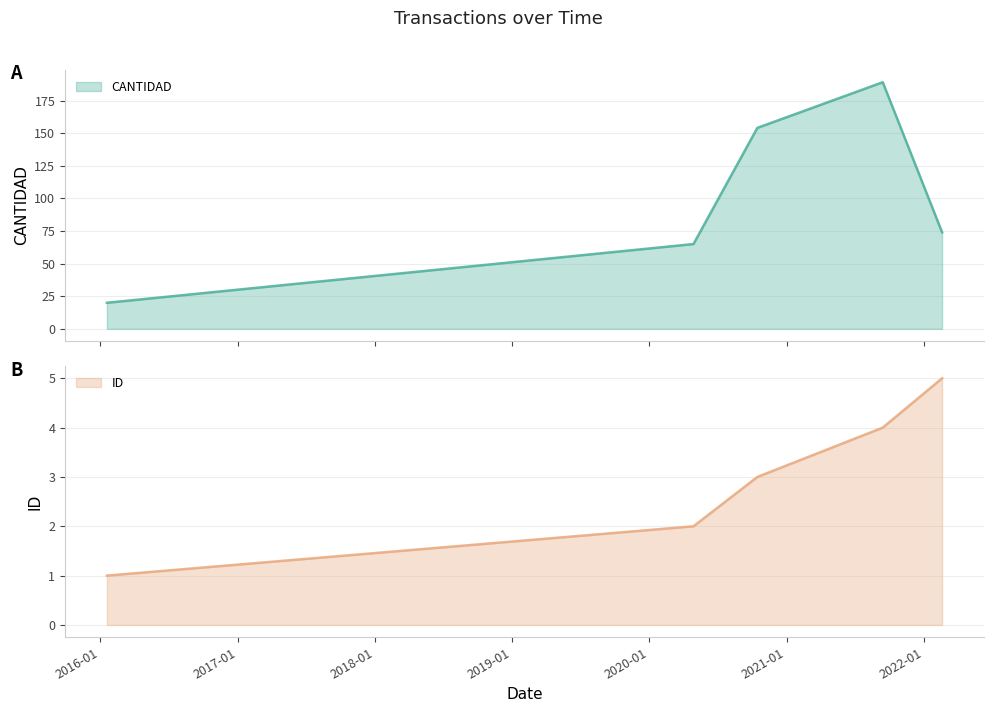

True or false: CANTIDAD and ID cross at least once.

False